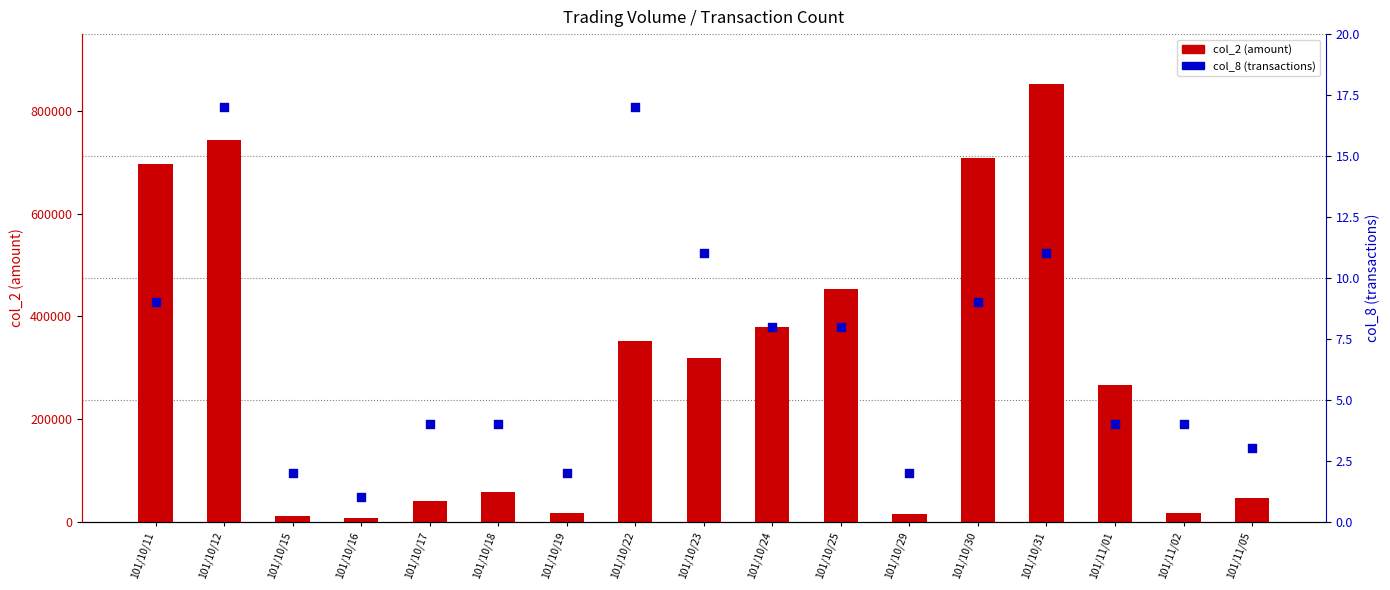

Which series reaches the minimum Y coordinate?

col_8 (transactions)